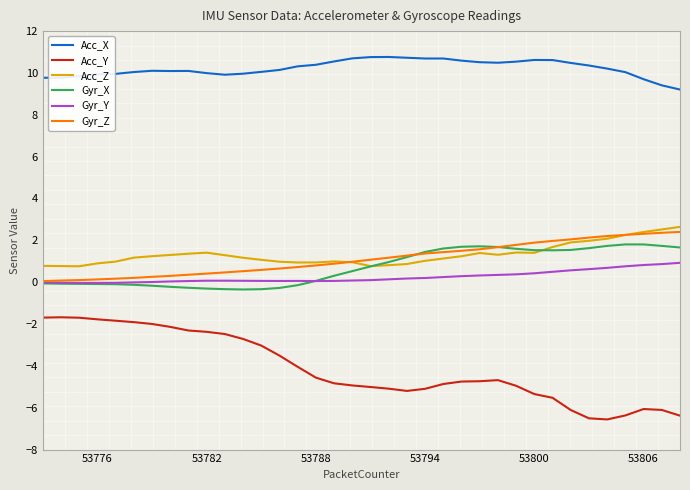

What is the highest value of the Gyr_X series?

1.8